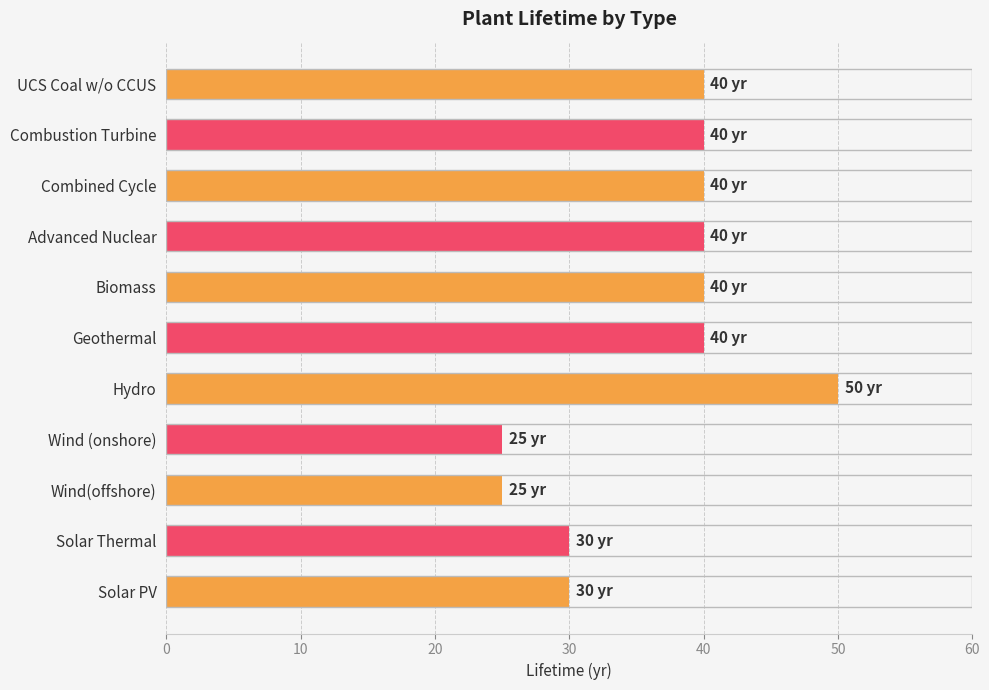

What is the value of the 2nd bar from the top?

40